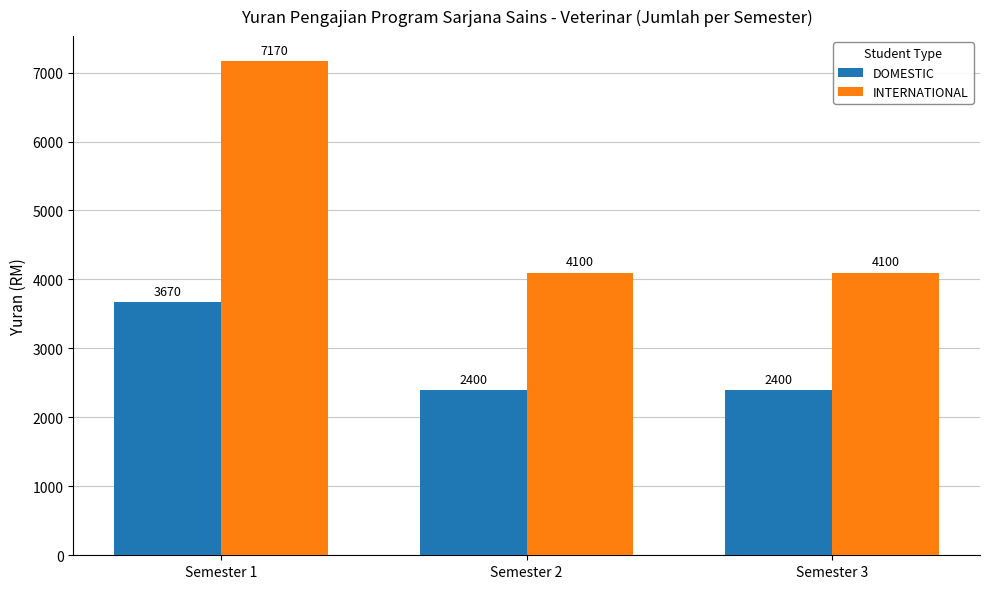

Is it true that INTERNATIONAL equals 5339 at Semester 2?

False